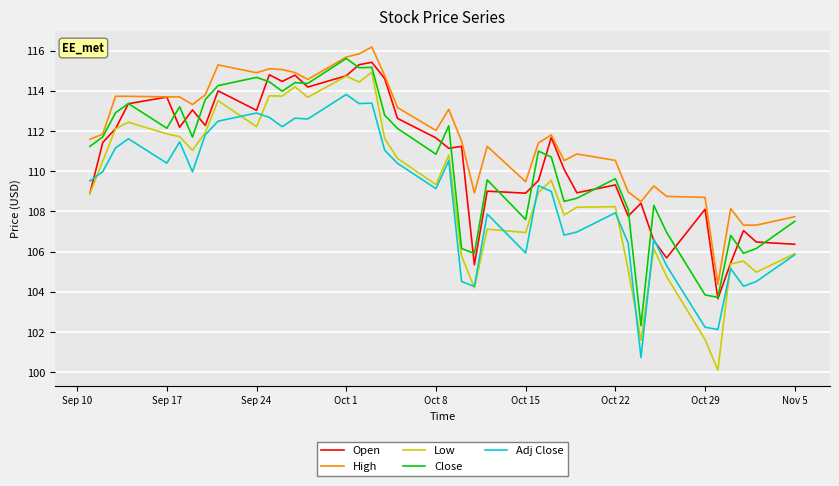

Count the number of categories in the chart.

40